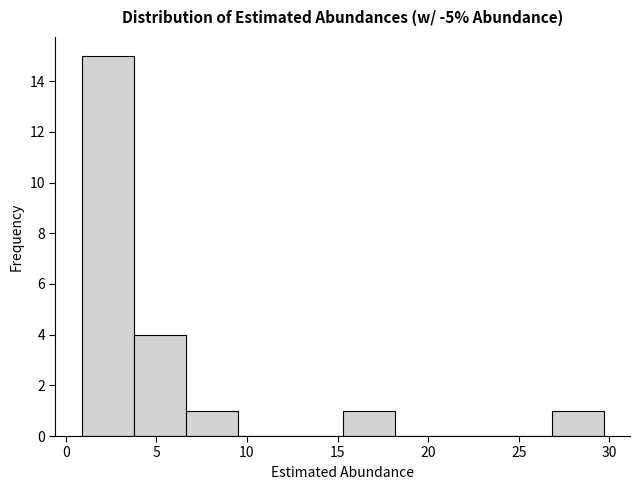

Reading left to right, list every bar in this chart as the range it spans on the x-axis followed by its height. Neither the bar edges nor the heights are printed on the chart, so give them approximately, as read against the axes.

1.0 to 4.0: 15
4.0 to 6.5: 4
6.5 to 9.5: 1
9.5 to 12.5: 0
12.5 to 15.5: 0
15.5 to 18.0: 1
18.0 to 21.0: 0
21.0 to 24.0: 0
24.0 to 27.0: 0
27.0 to 29.5: 1